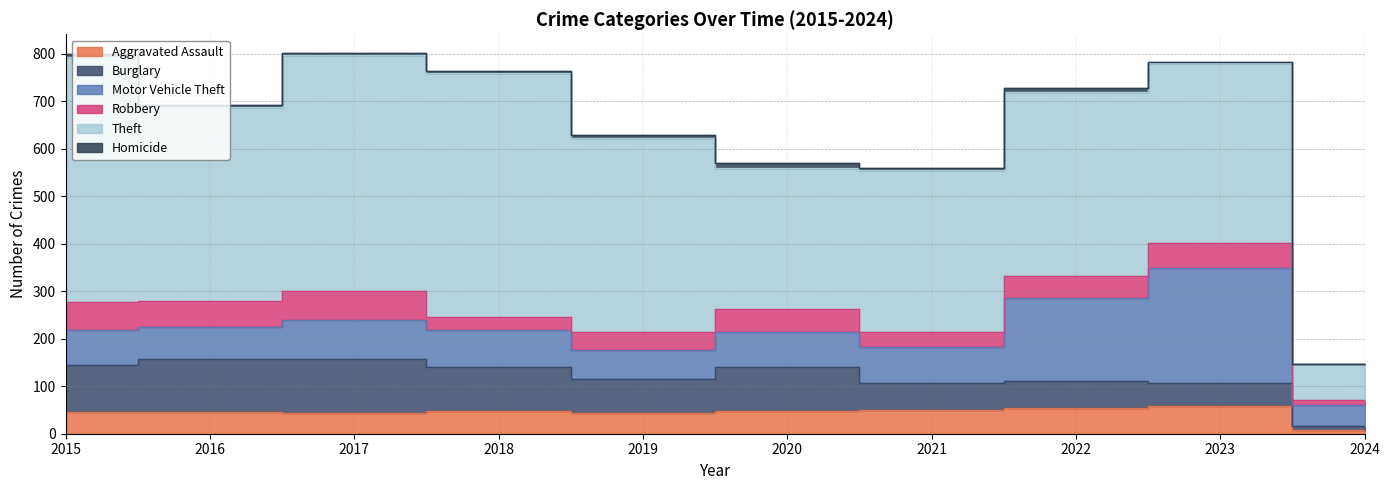

At which category is the sum across all series the highest?

2017